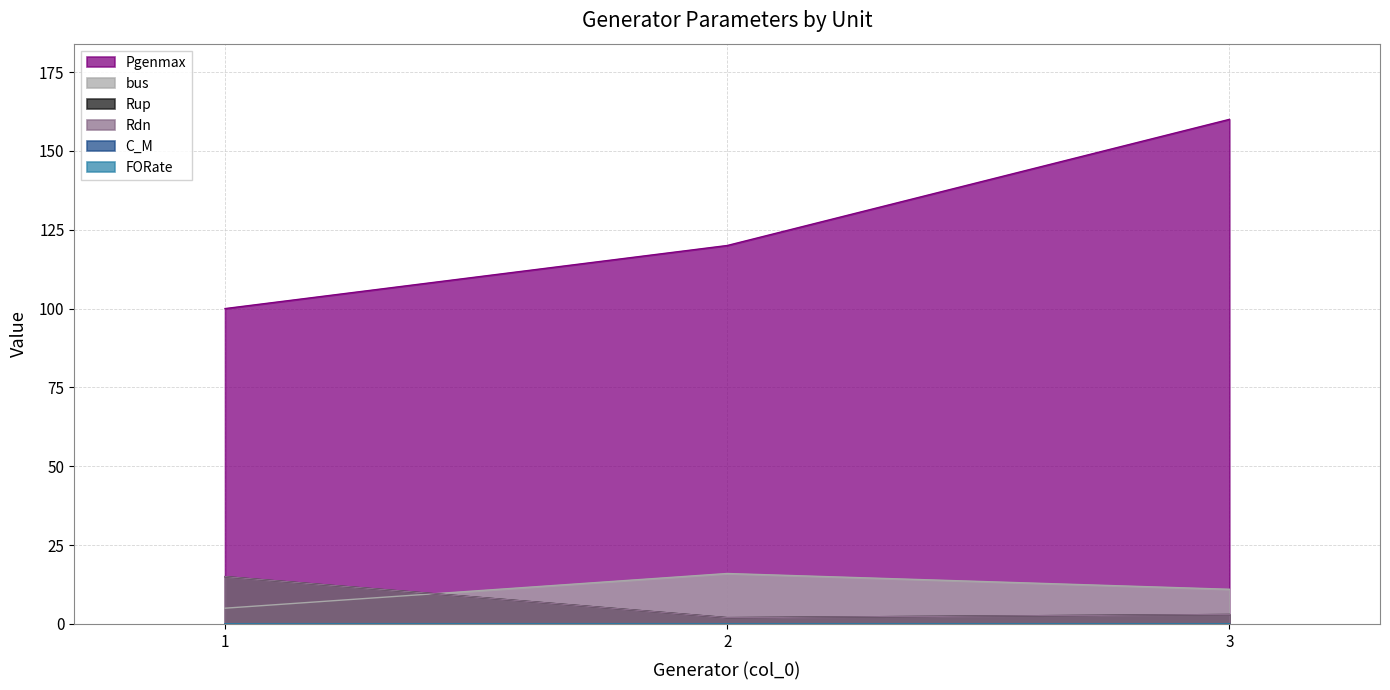

At which label does FORate reach its minimum?

1